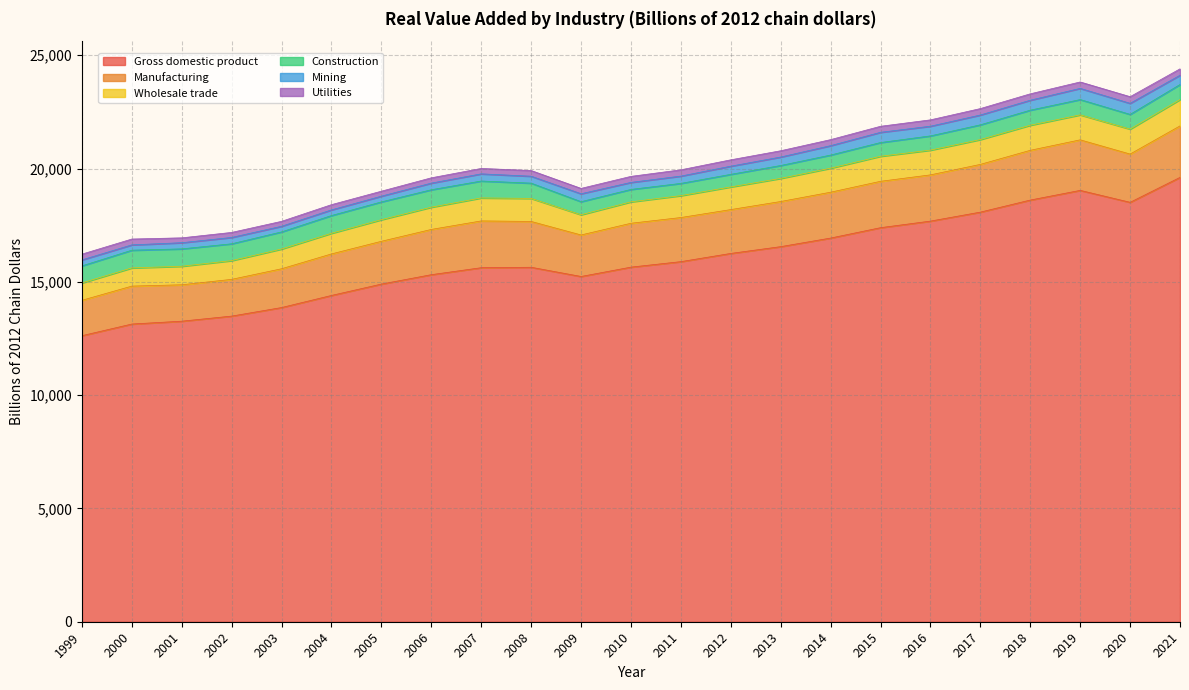

Is it true that Construction equals 1096.4 at 2017?

False